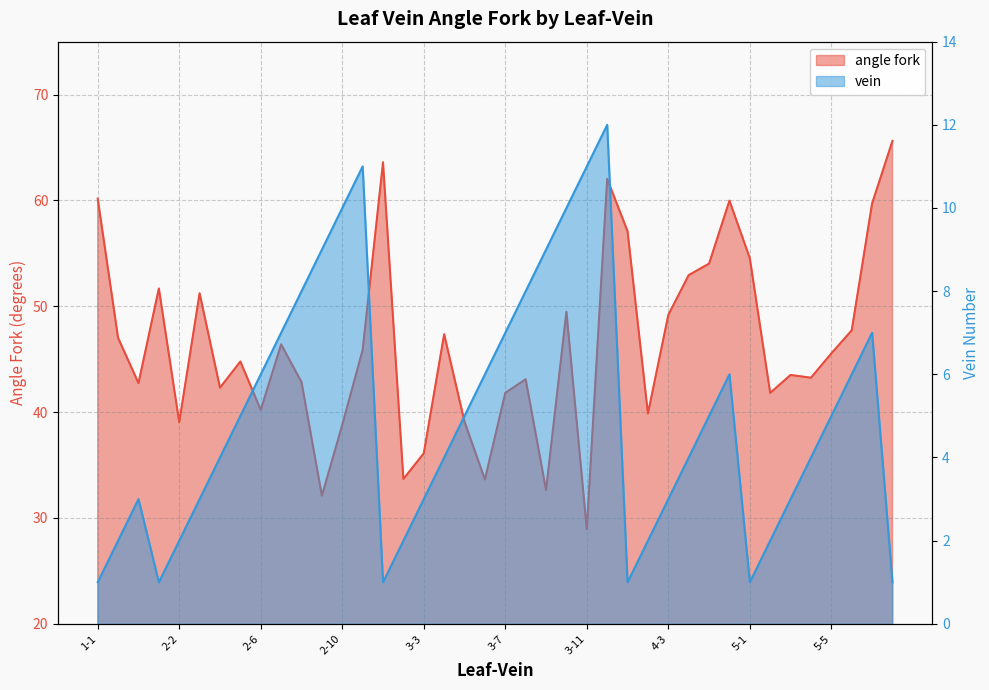

What is the minimum value shown in the chart?

1.0